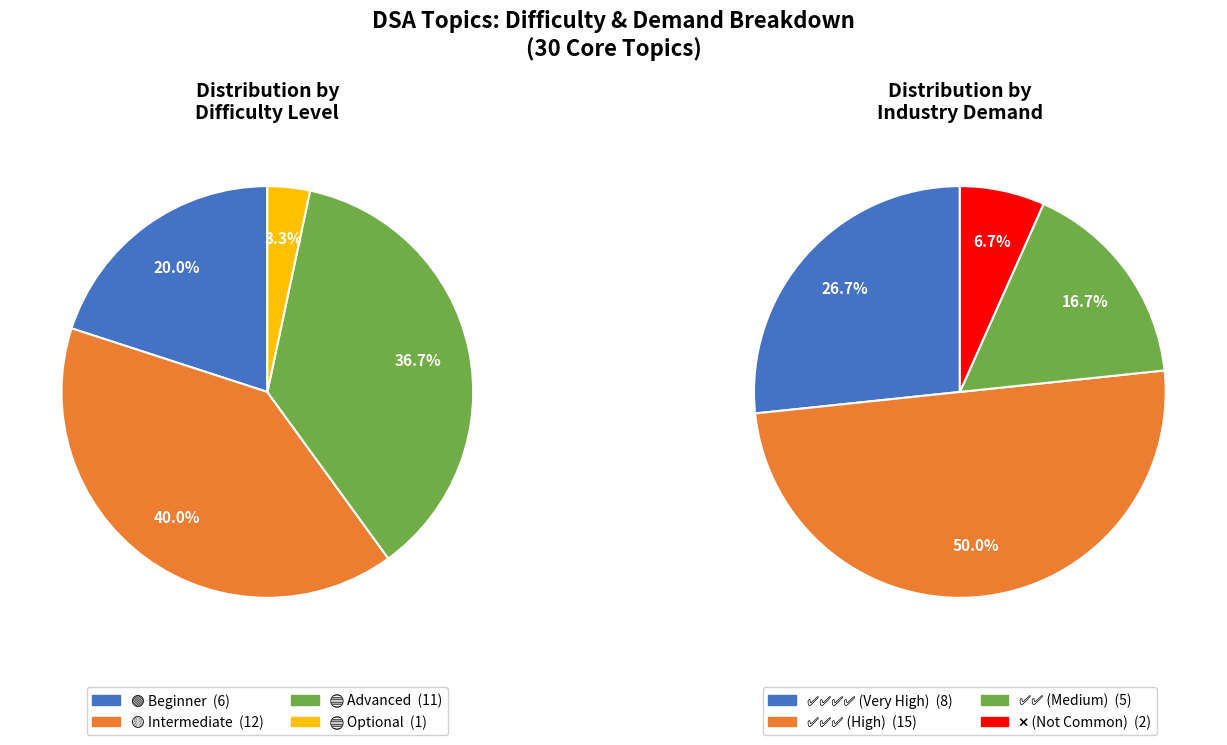

What is the ratio of the value at Optional to the value at Advanced?

0.1